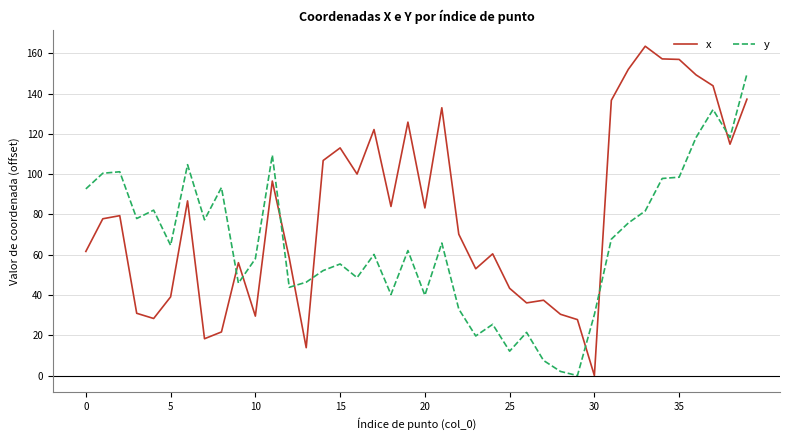

What is the maximum value for y?

149.7